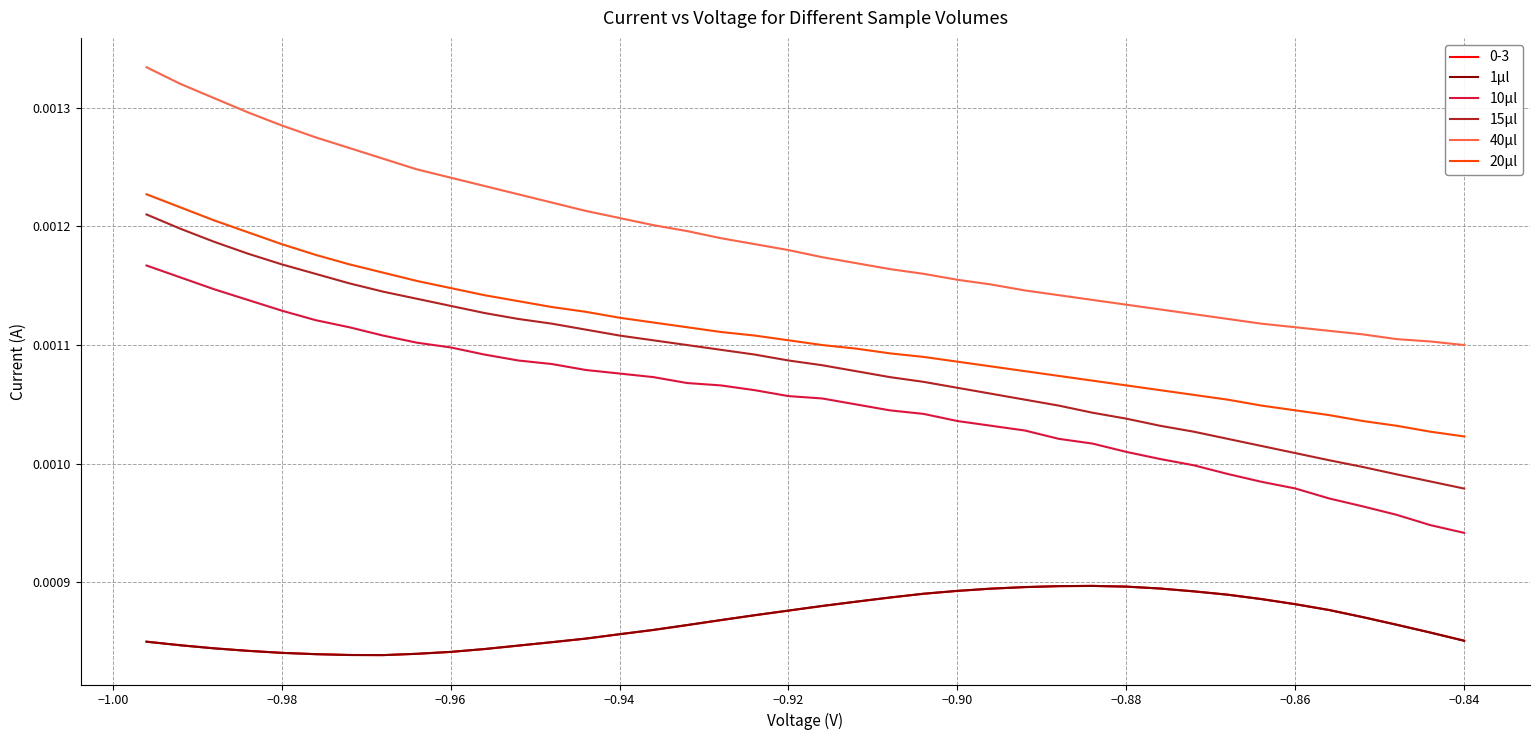

Which series has the largest total across all categories?

40μl